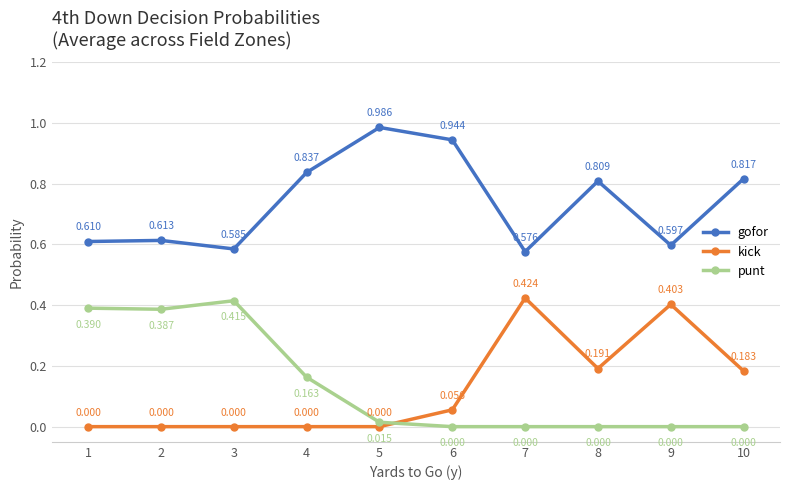

True or false: gofor and punt intersect in this chart.

False